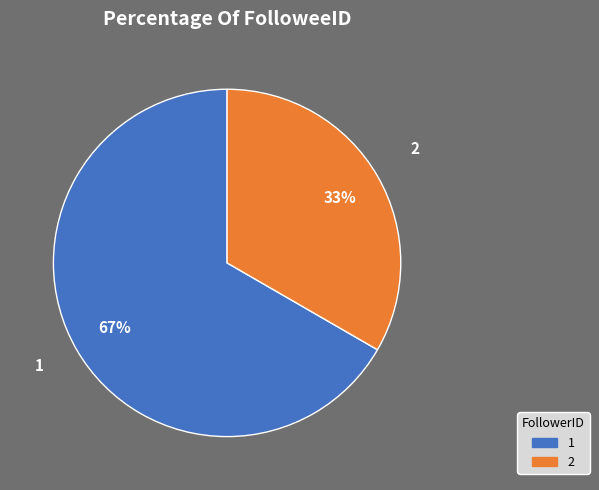

What is the ratio of the value at 1 to the value at 2?

2.0